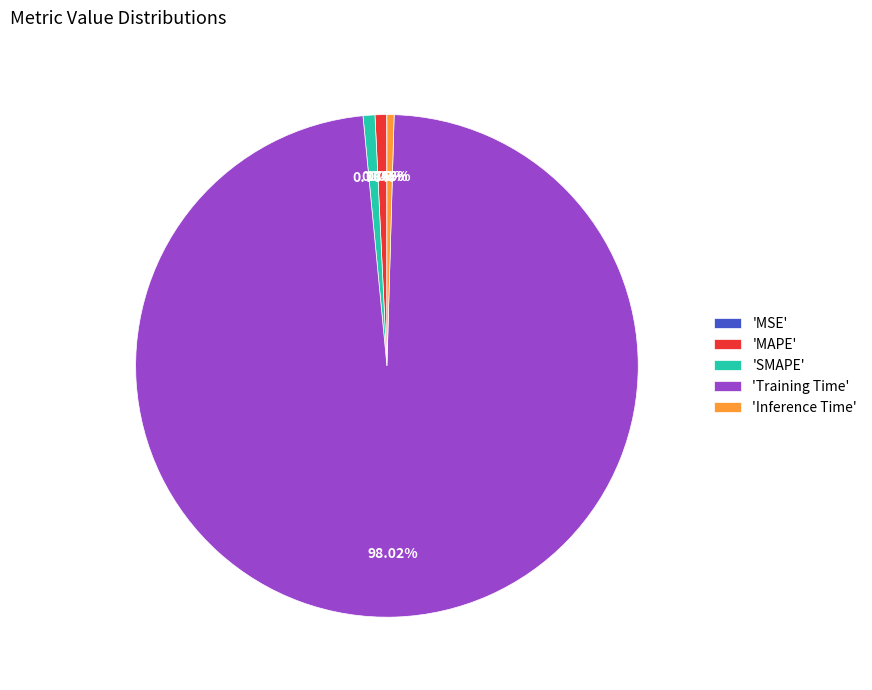

What is the largest slice in the pie chart?

'Training Time'